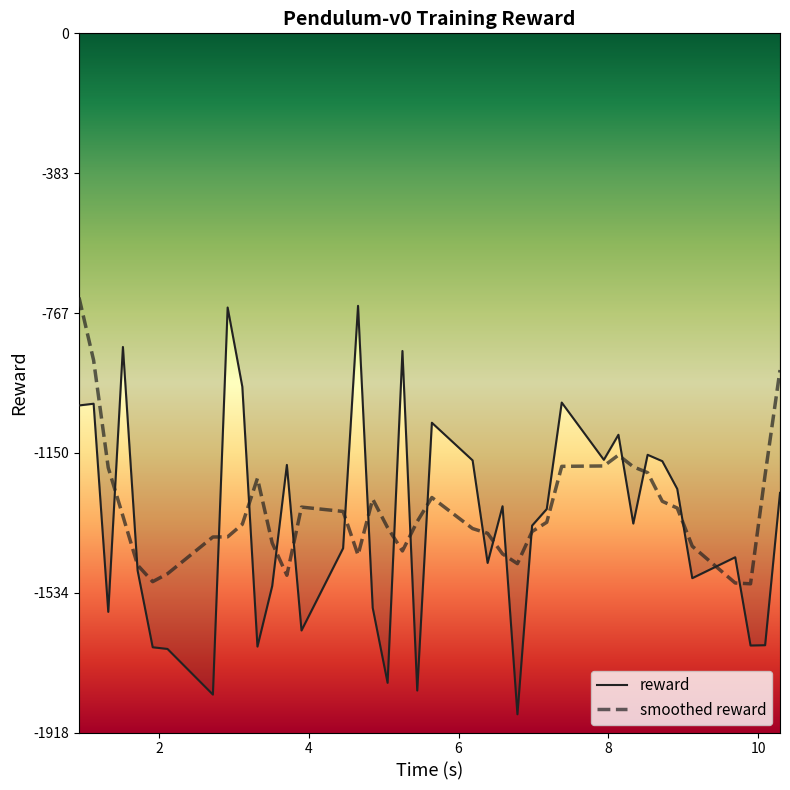

What is the greatest value displayed?

-724.8